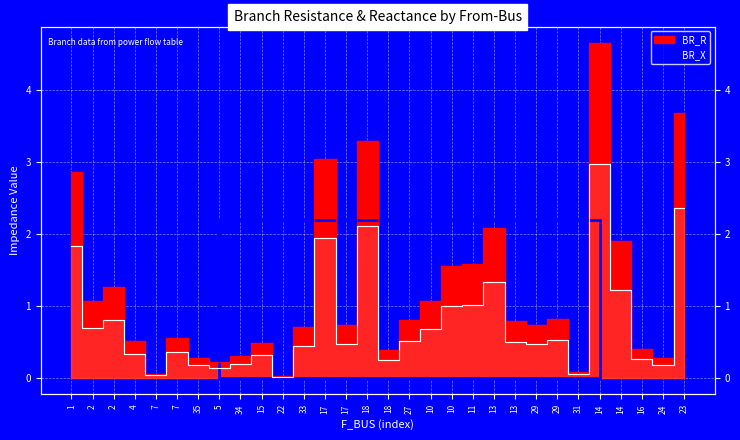

What is the difference between the maximum and minimum values in the BR_X series?

3.0